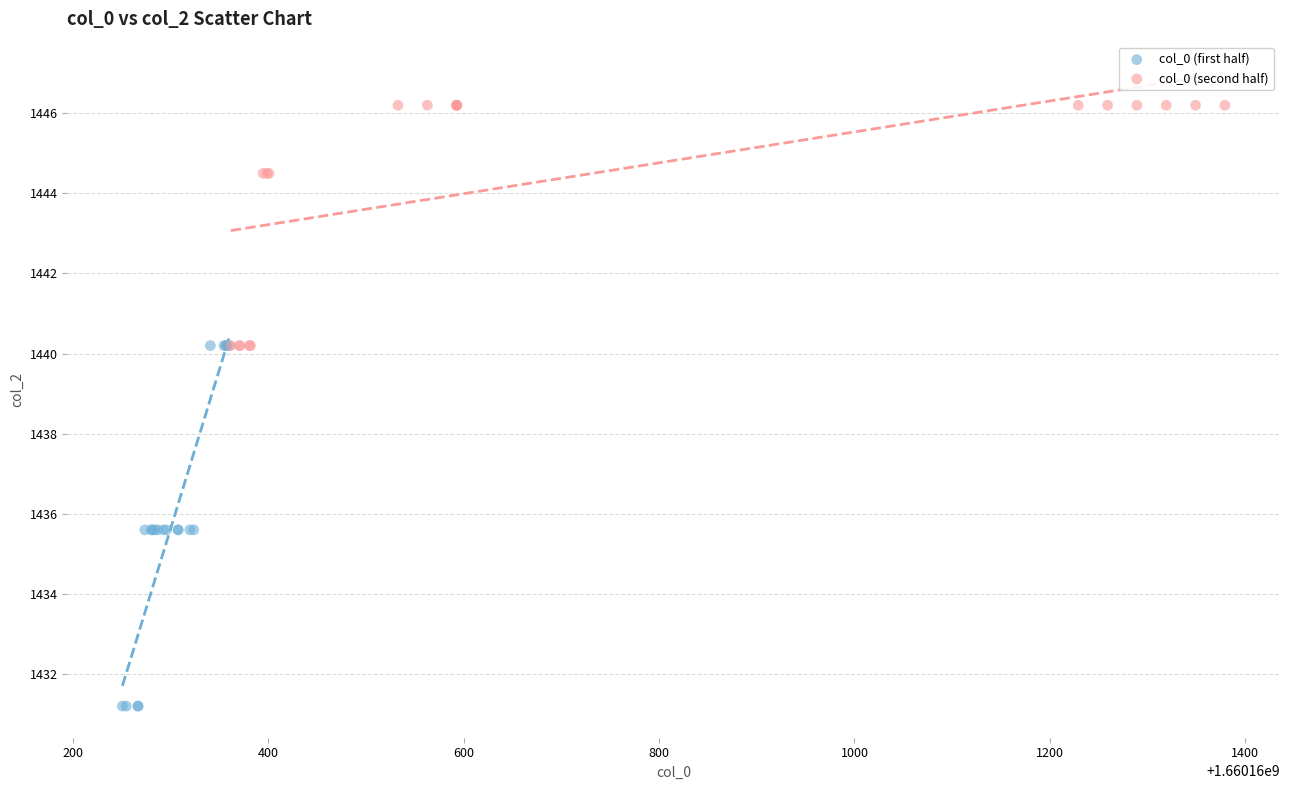

Which series reaches the minimum Y coordinate?

col_0 (first half)